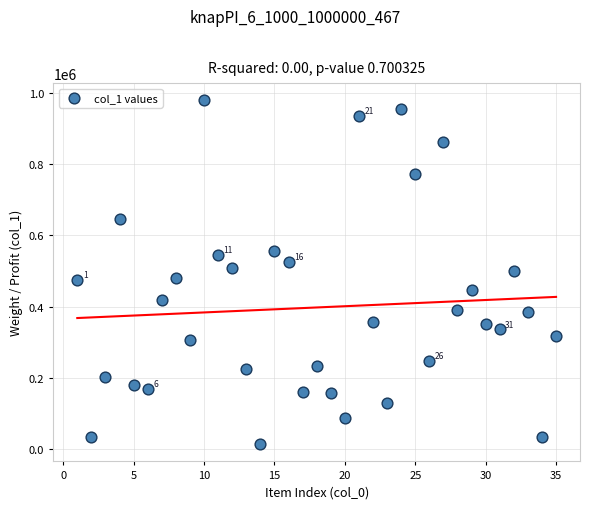

What is the range of Y values (max minus min)?

965327